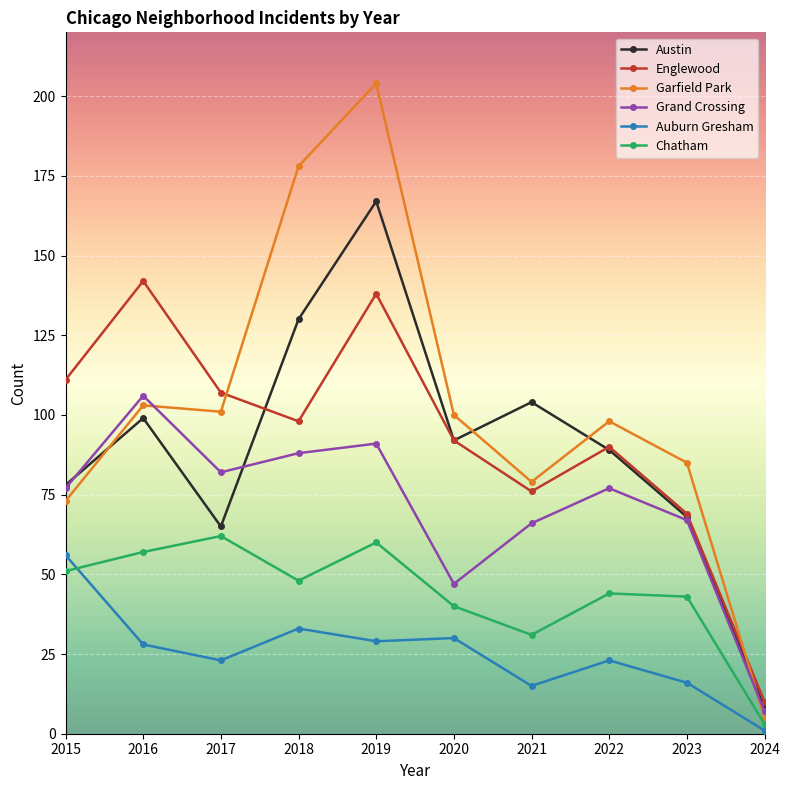

Which series changed the most between 2019 and 2020?

Garfield Park